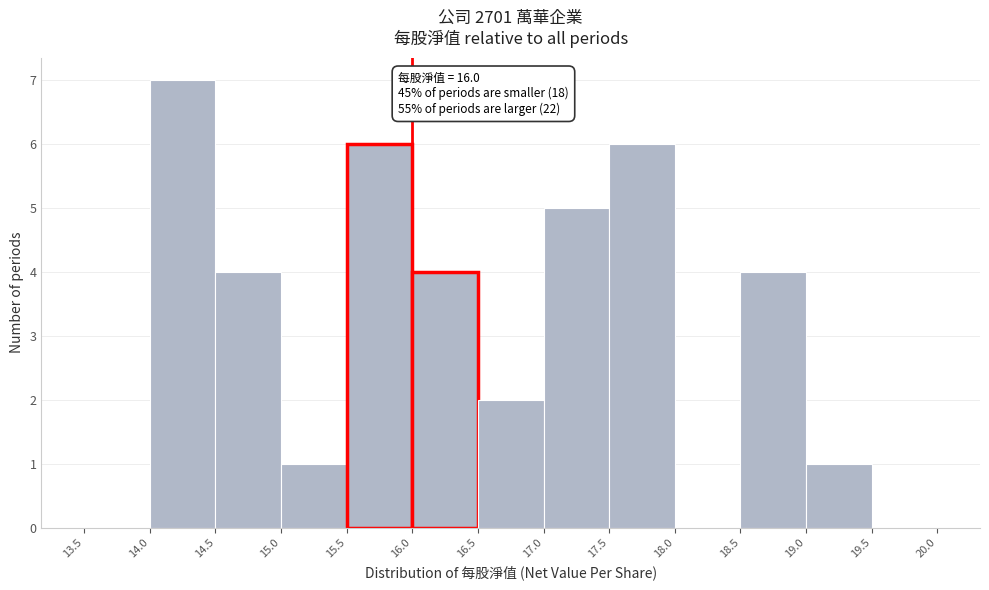

Which range on the x-axis has the tallest bar?

14.0 to 14.5